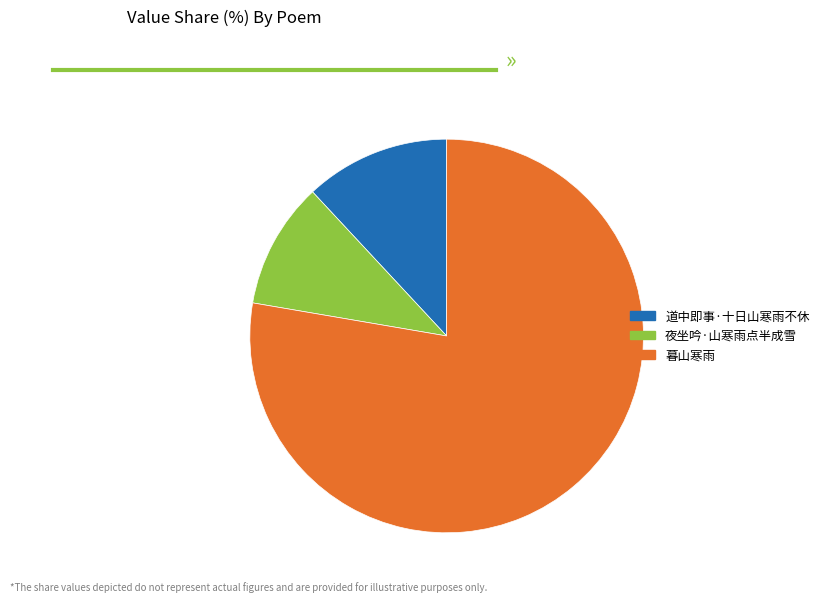

Do 夜坐吟·山寒雨点半成雪 and 暮山寒雨 together represent more than half of the pie?

Yes